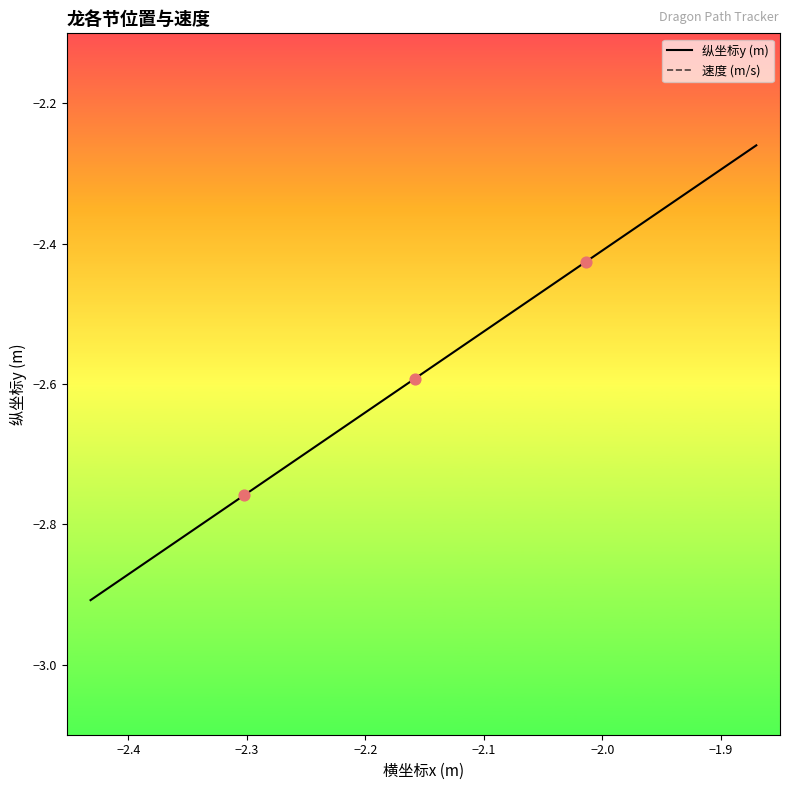

What are all the series names shown in the legend?

纵坐标y (m), 速度 (m/s)